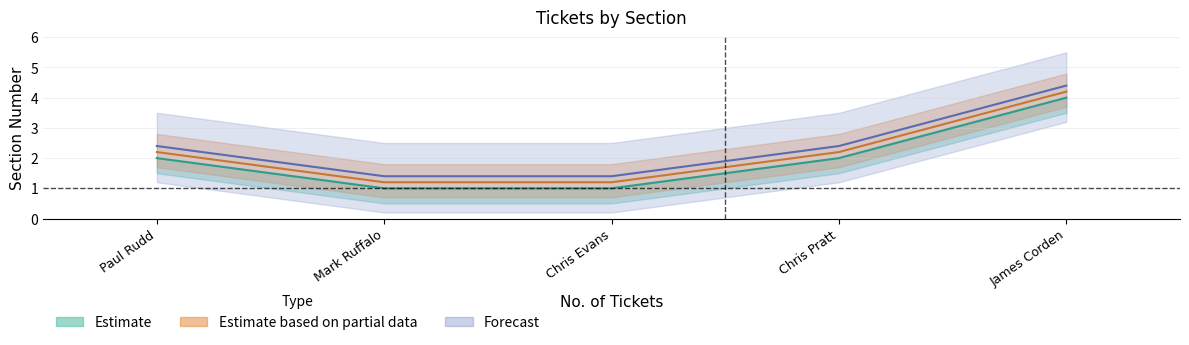

What is the label of the 1st point from the right?

James Corden